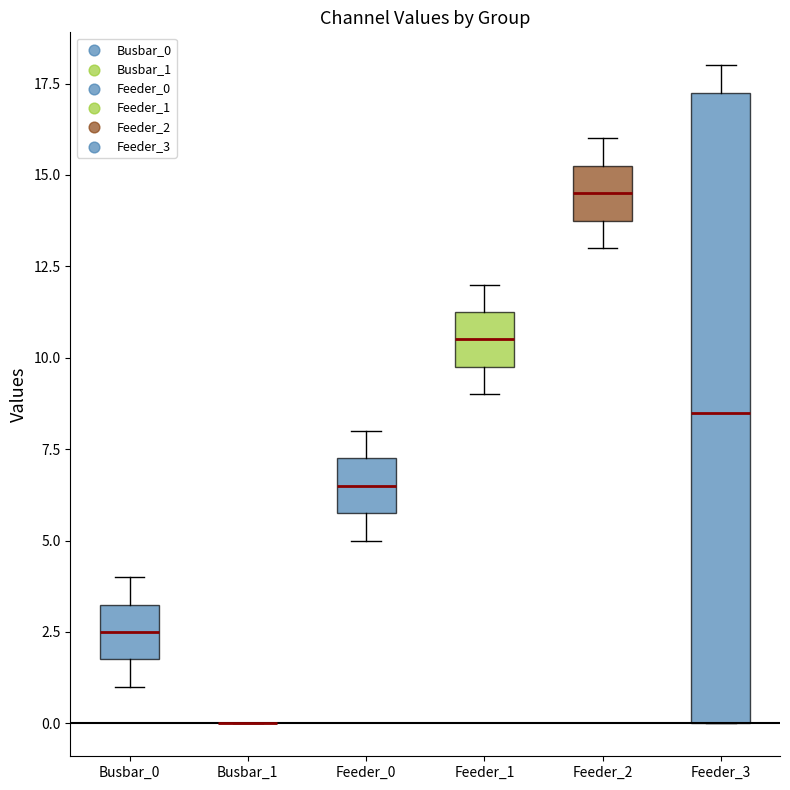

Comparing the boxes themselves (not the whiskers), which one is the tallest?

Feeder_3